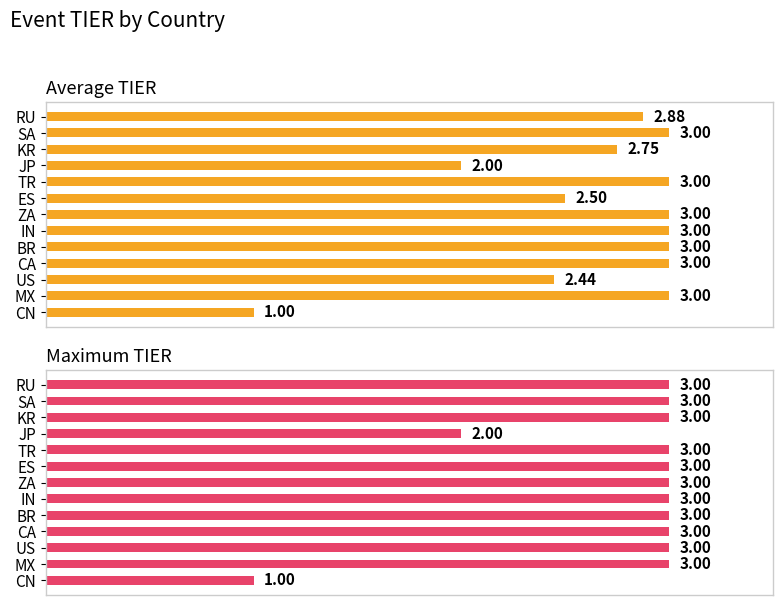

Does the chart contain stacked bars?

No